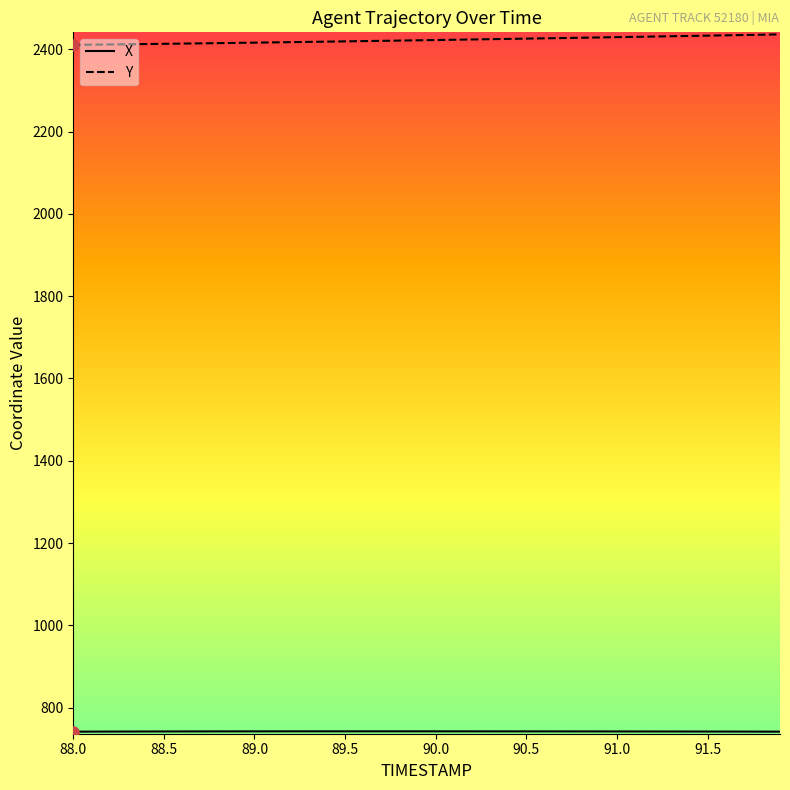

Which series has the largest total across all categories?

Y